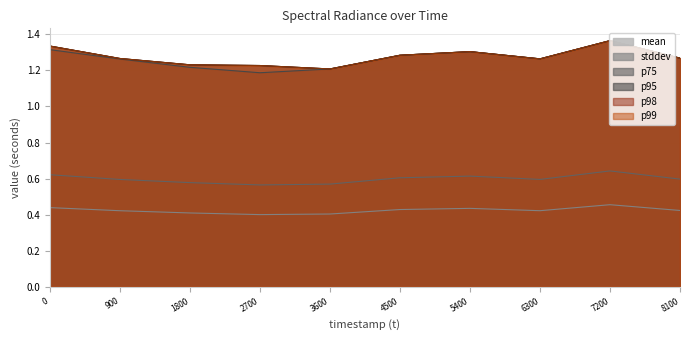

Reading left to right, what are all the values shown in this chart?

mean: 0.4	0.4	0.4	0.4	0.4	0.4	0.4	0.4	0.5	0.4
stddev: 0.6	0.6	0.6	0.6	0.6	0.6	0.6	0.6	0.6	0.6
p75: 1.3	1.3	1.2	1.2	1.2	1.3	1.3	1.3	1.4	1.3
p95: 1.3	1.3	1.2	1.2	1.2	1.3	1.3	1.3	1.4	1.3
p98: 1.3	1.3	1.2	1.2	1.2	1.3	1.3	1.3	1.4	1.3
p99: 1.3	1.3	1.2	1.2	1.2	1.3	1.3	1.3	1.4	1.3